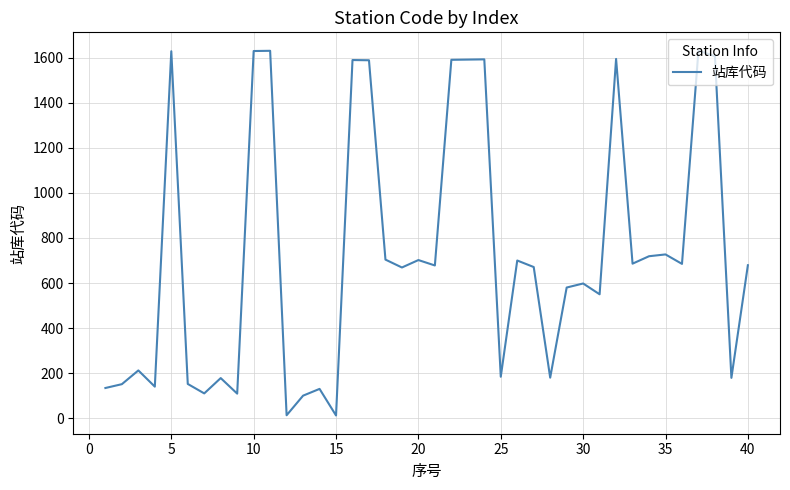

What is the minimum value shown in the chart?

12